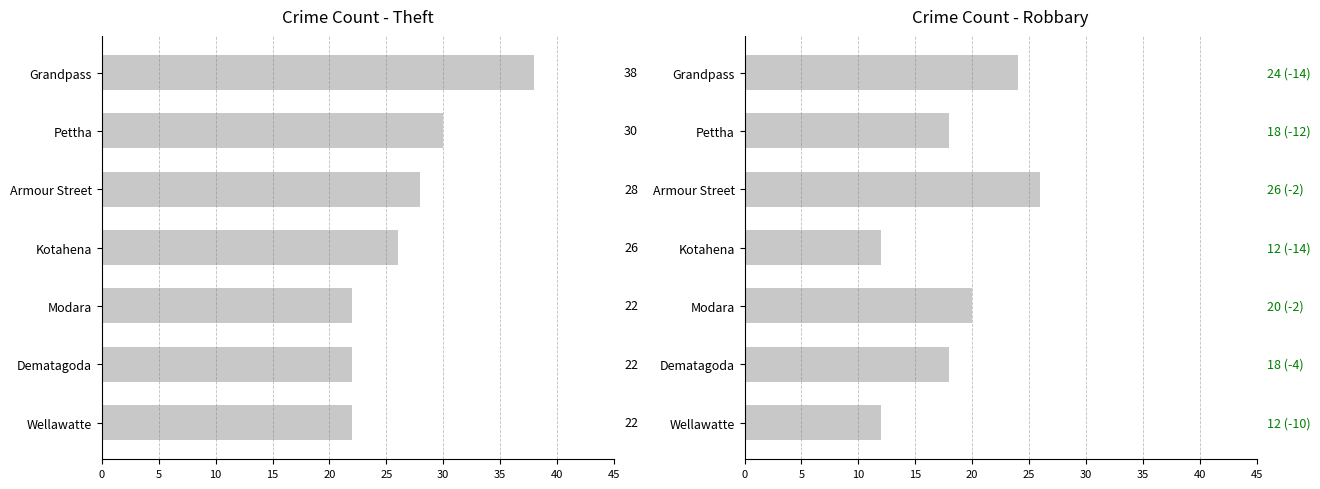

How many values are between 12 and 24?

6